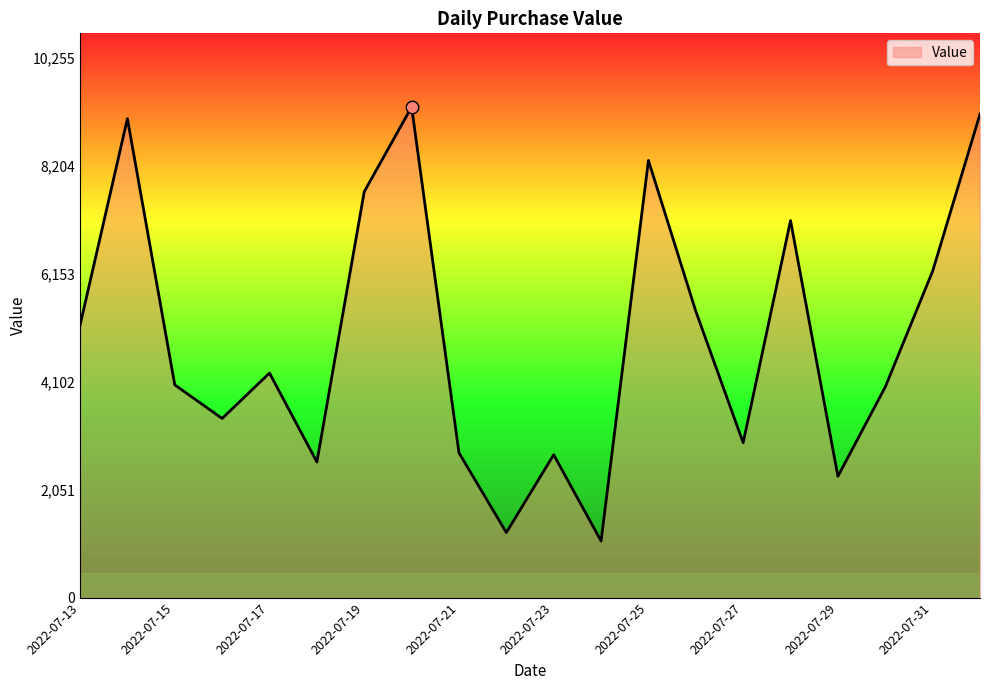

What is the difference between the maximum and minimum values?

8246